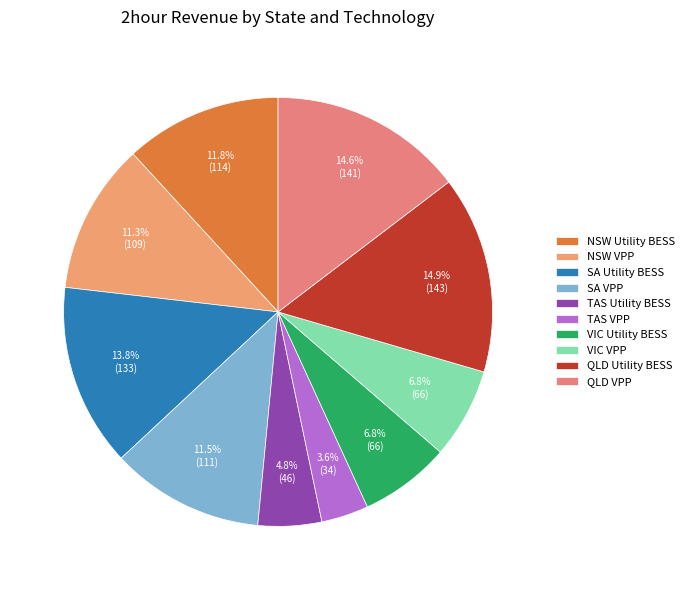

Count the number of slices in the pie.

10